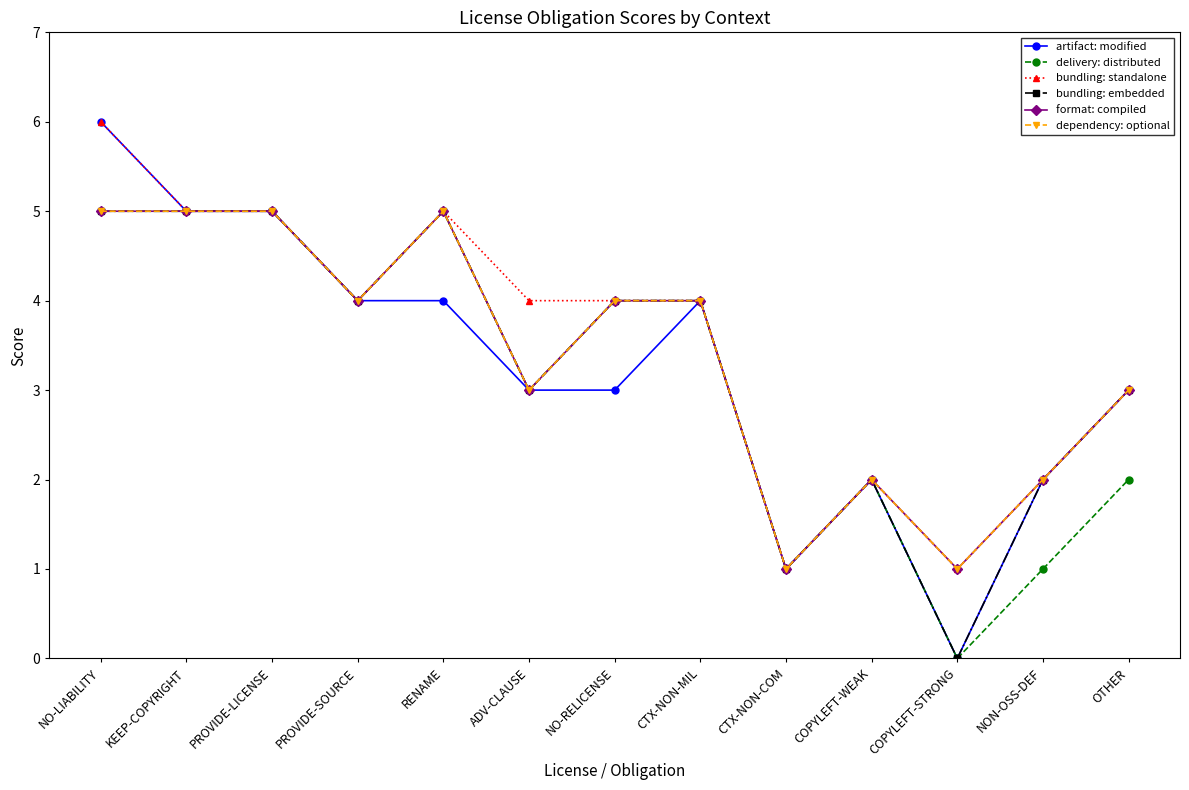

Does the chart have visible grid lines?

No